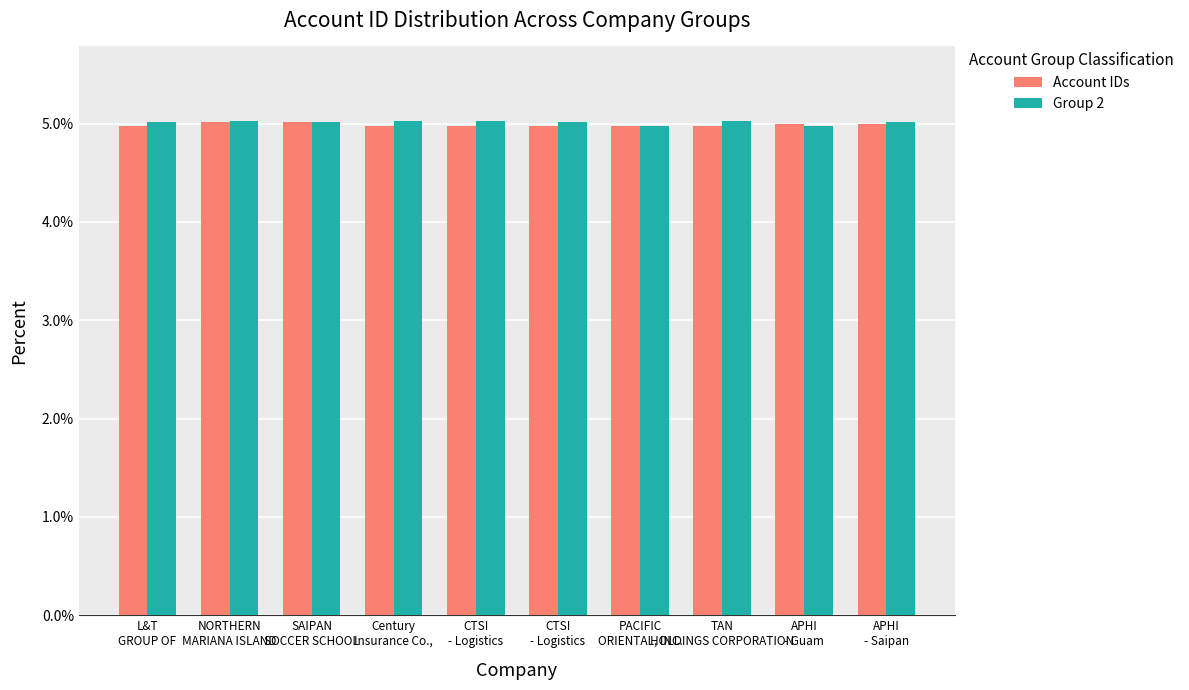

Which category has the lowest value in the Account IDs series?

Century
Insurance Co.,